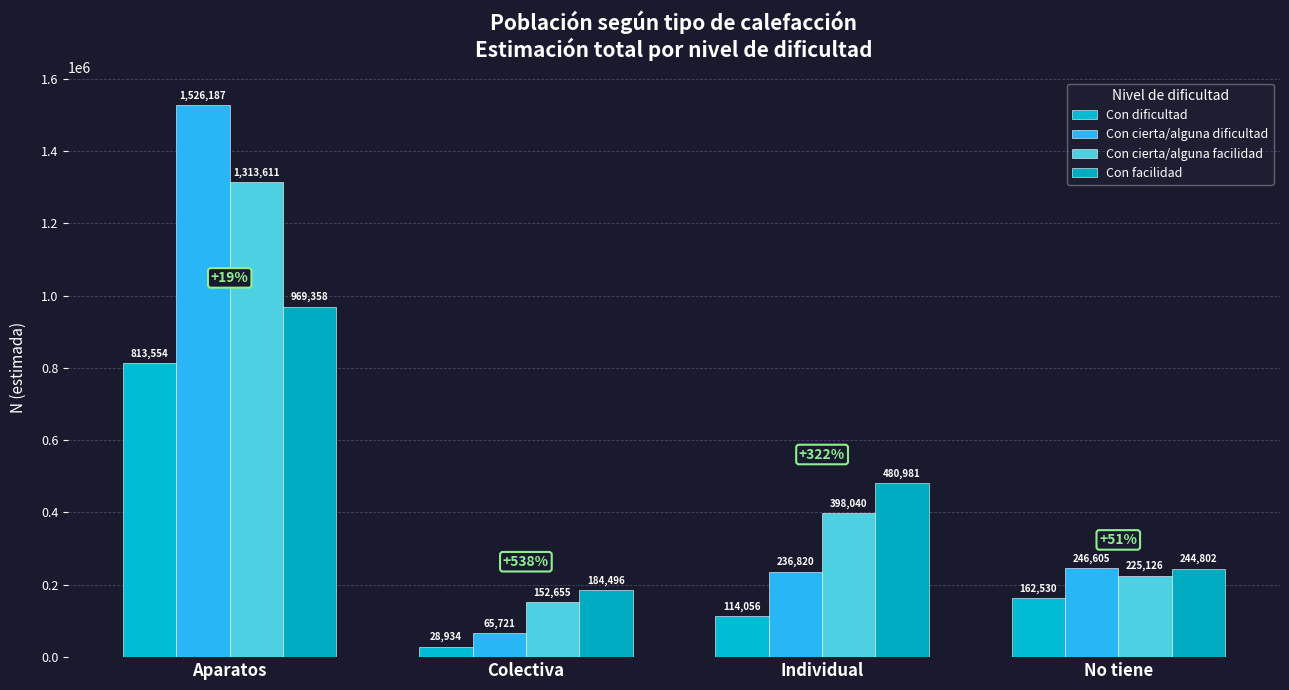

What are all the series names shown in the legend?

Con dificultad, Con cierta/alguna dificultad, Con cierta/alguna facilidad, Con facilidad